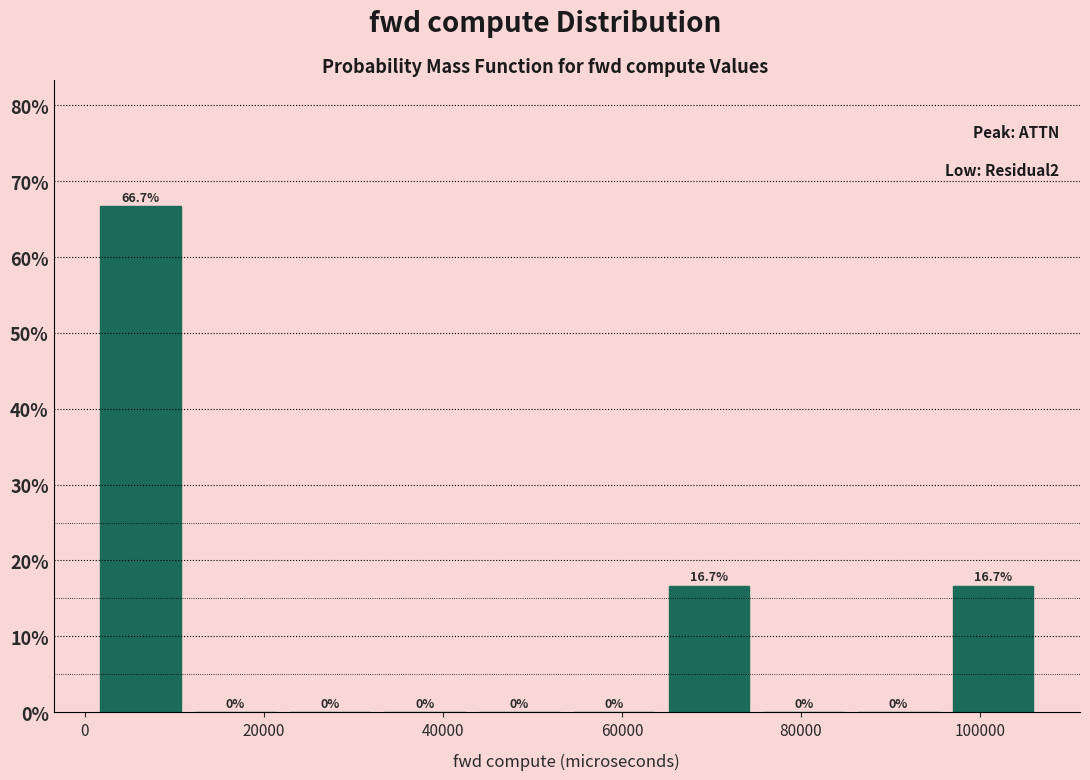

Reading left to right, transcribe this chart: for each bar, give the range it covers on the x-axis and its height. The bar edges are not printed on the chart, so give them approximately, as read against the axis.

0 to 12000: 66.7
12000 to 22000: 0.0
22000 to 32000: 0.0
32000 to 44000: 0.0
44000 to 54000: 0.0
54000 to 64000: 0.0
64000 to 76000: 16.7
76000 to 86000: 0.0
86000 to 96000: 0.0
96000 to 106000: 16.7